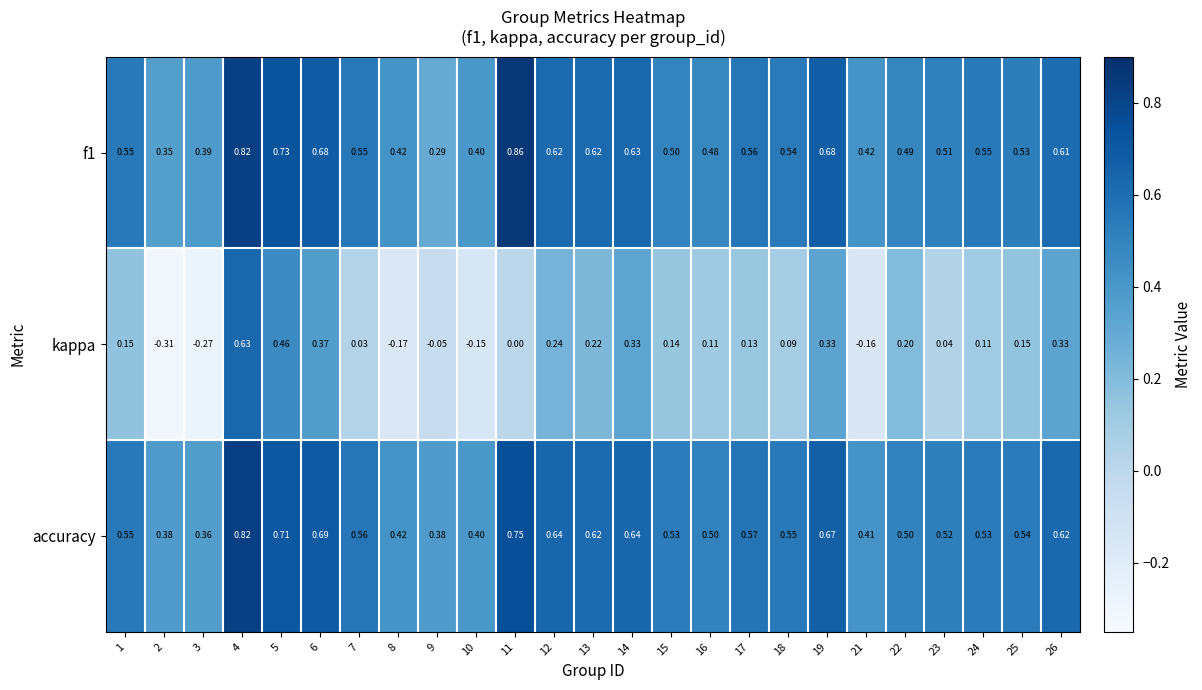

Is the value of kappa at 14 greater than the value of accuracy at 25?

No